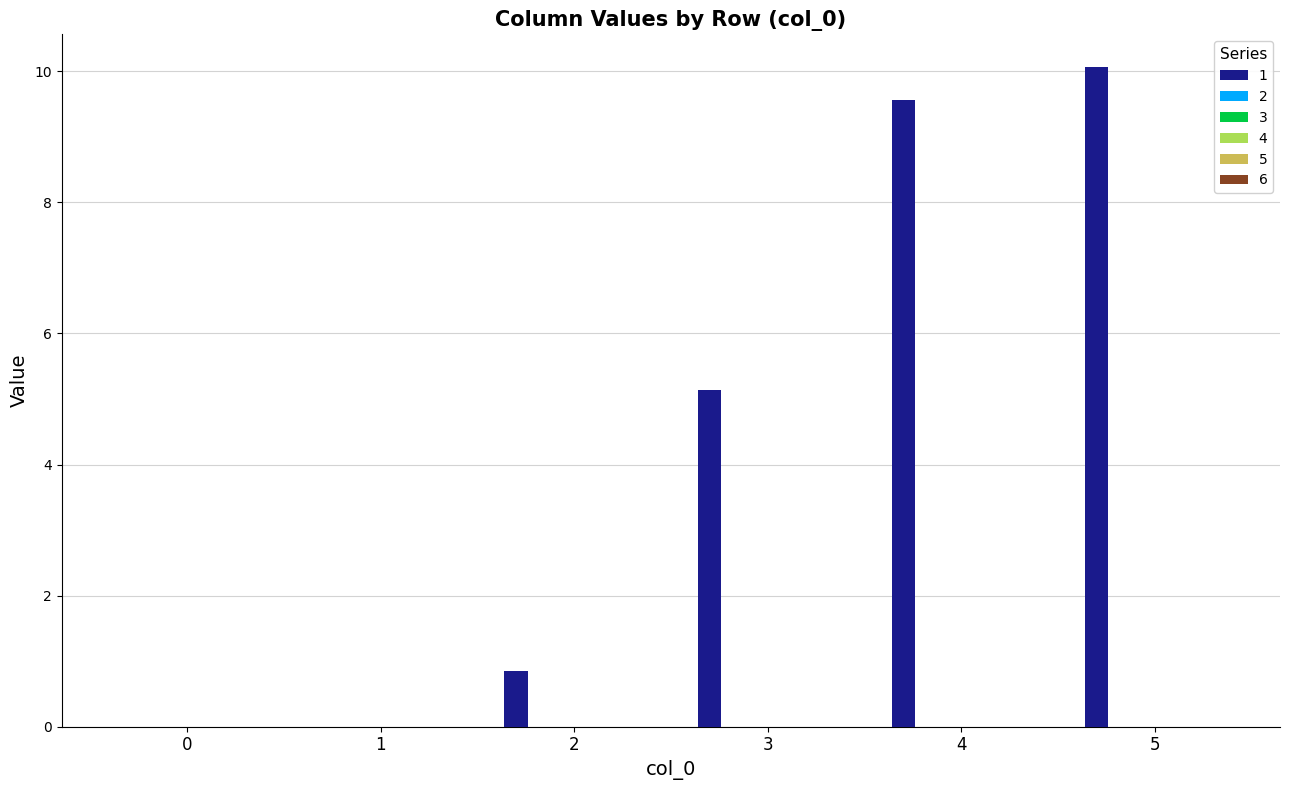

What is the greatest value displayed?

10.1